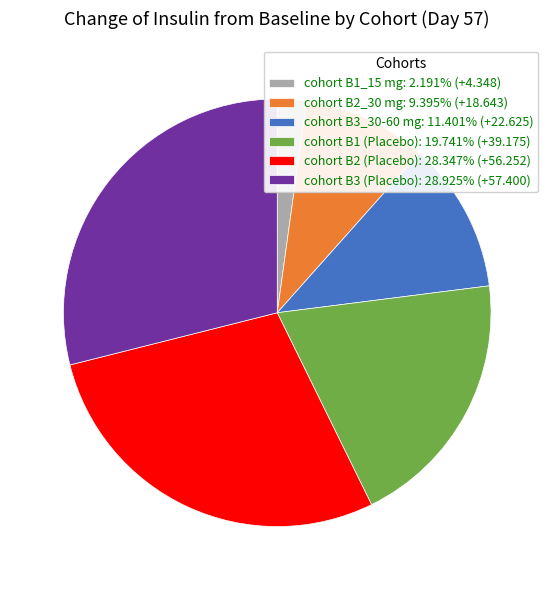

Do cohort B3_30-60 mg: 11.401% (+22.625) and cohort B1 (Placebo): 19.741% (+39.175) together represent more than half of the pie?

No